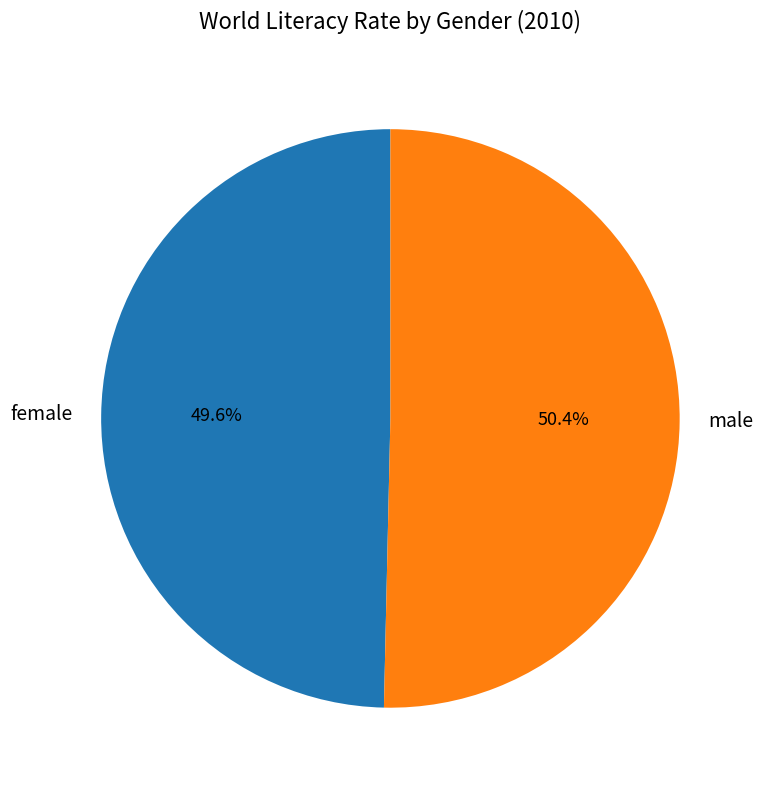

Which slice is the largest?

male